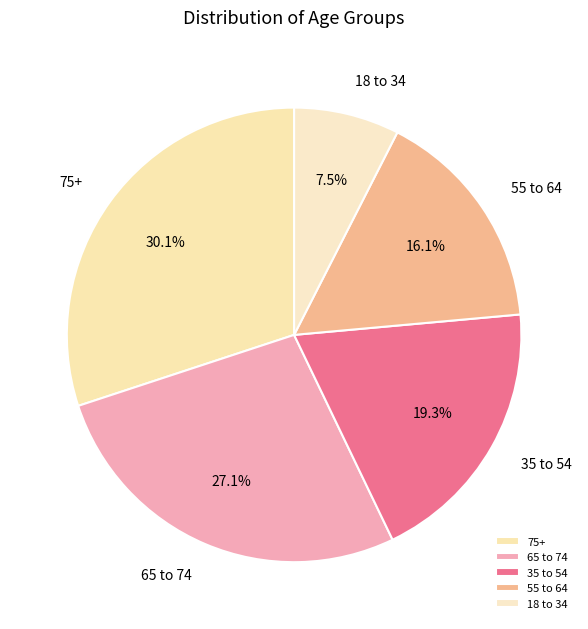

Which category has the smallest portion of the pie?

18 to 34